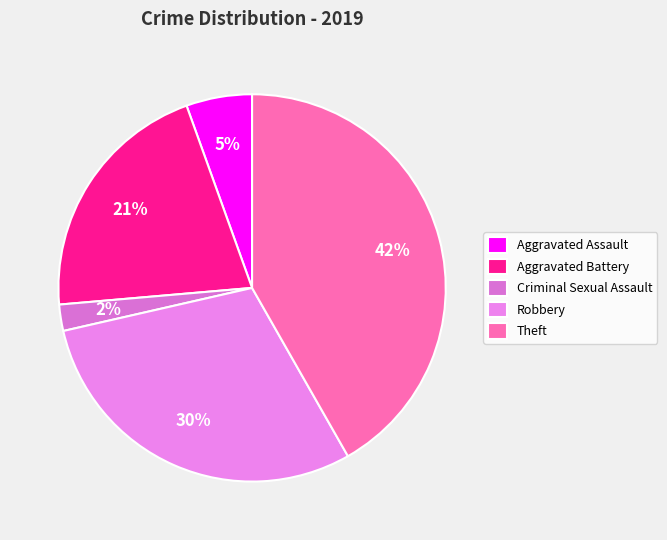

To the nearest percent, what is the average slice percentage?

20%